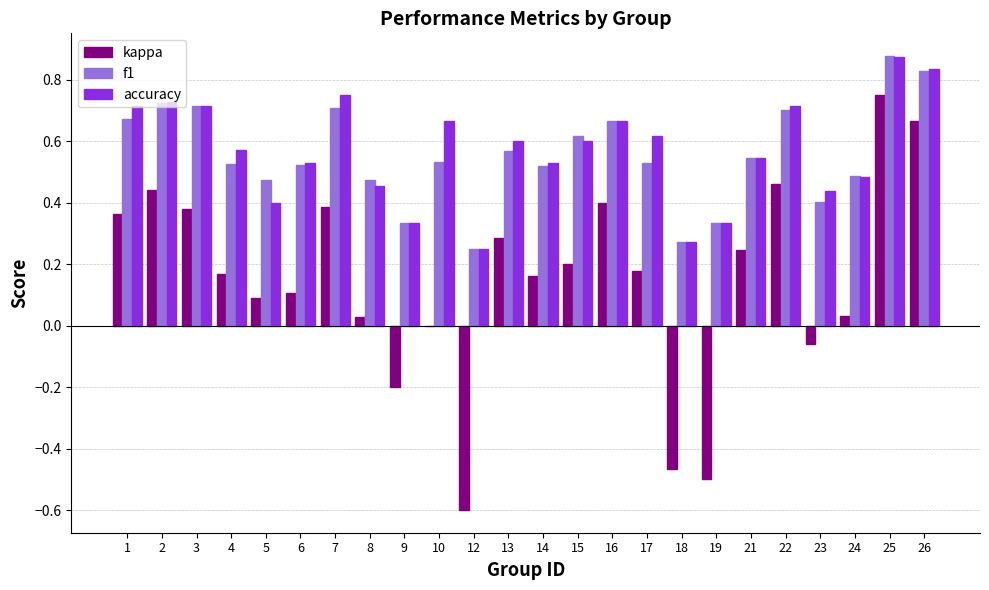

Where is kappa nearest to the value 0?

10